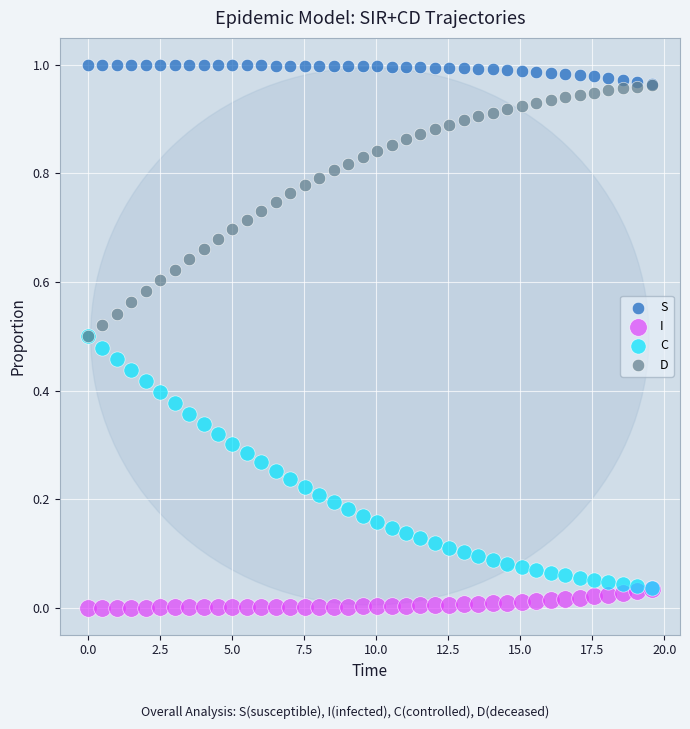

What are all the series names shown in the legend?

S, I, C, D